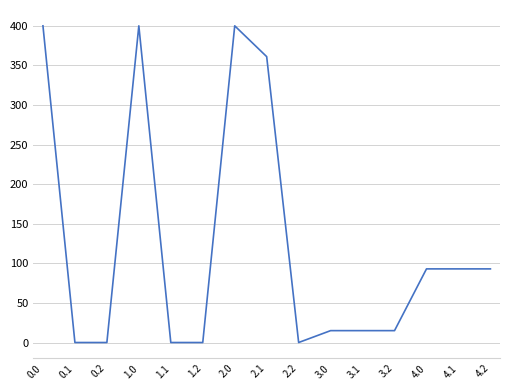

The value at 0.0 is 400.0. True or false?

True